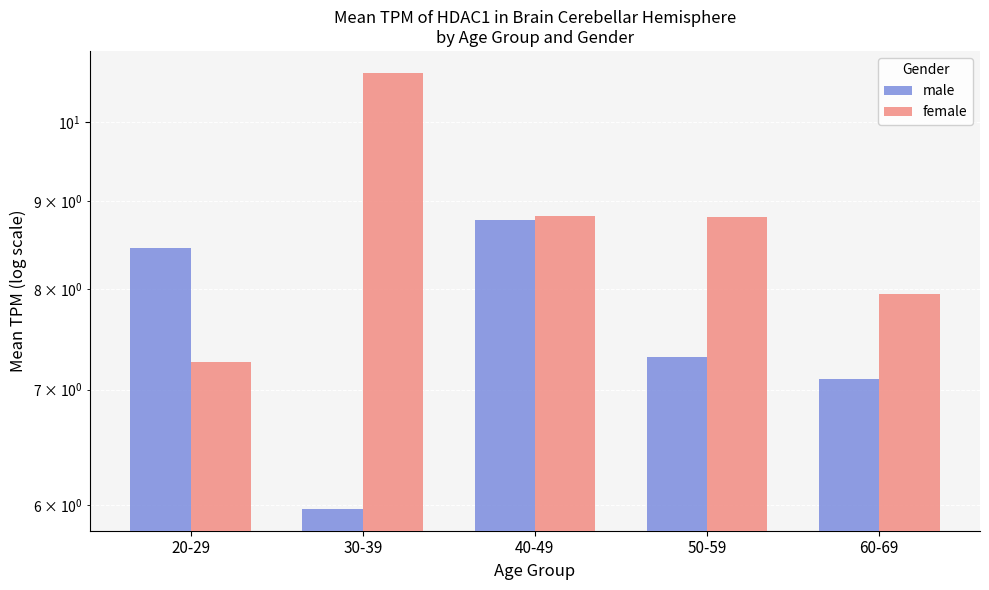

Which series has the widest spread of values?

female